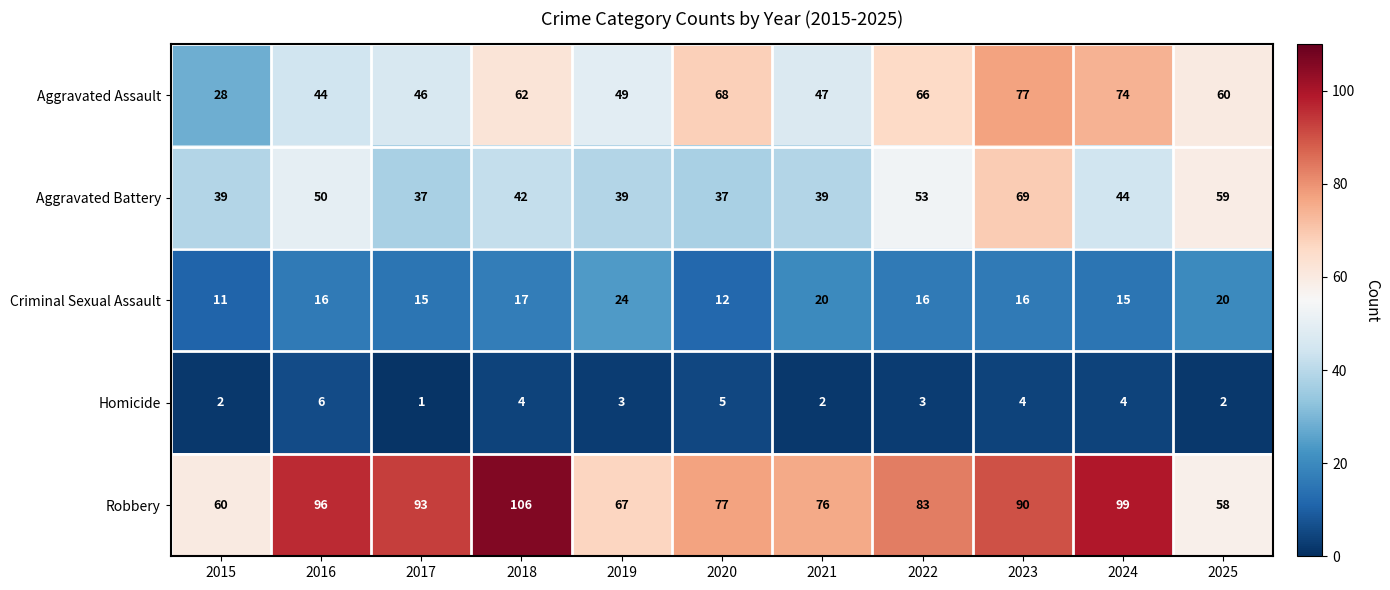

At which category does the chart reach its peak across all series?

2018